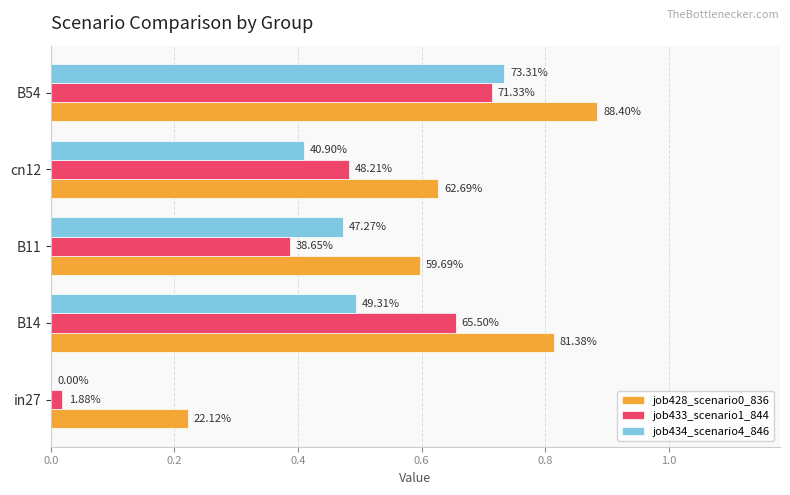

What is the average value of the job434_scenario4_846 series?

0.4